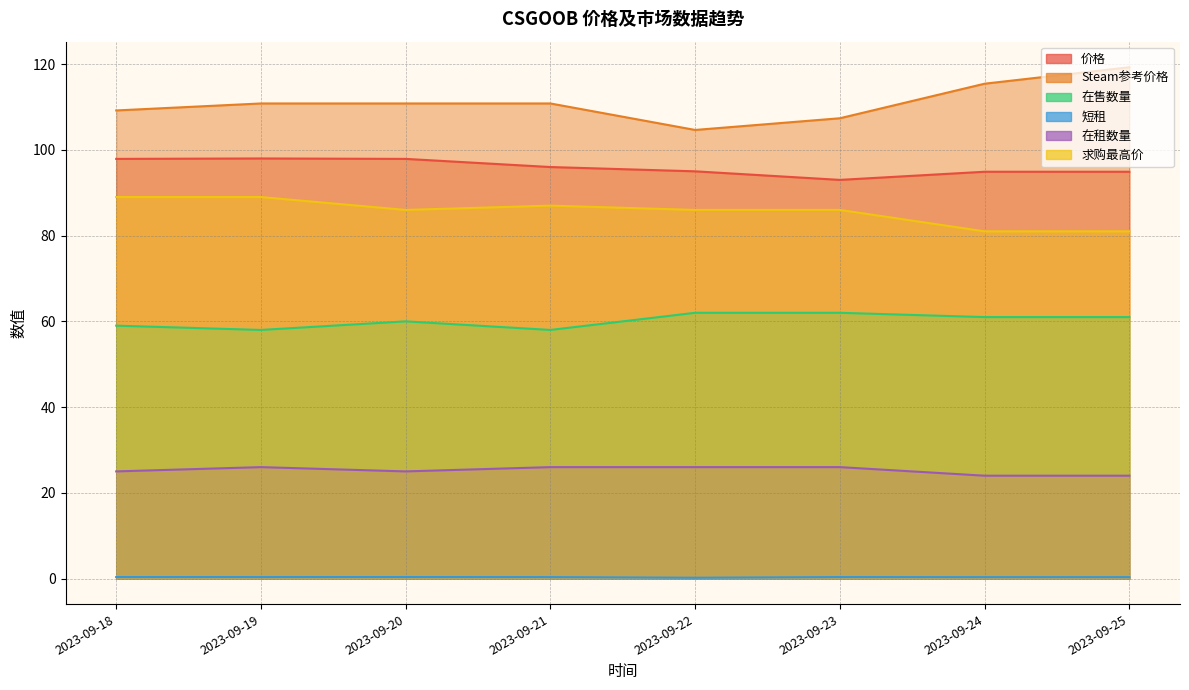

In 求购最高价, how many points are higher than both neighbors (excluding endpoints)?

1